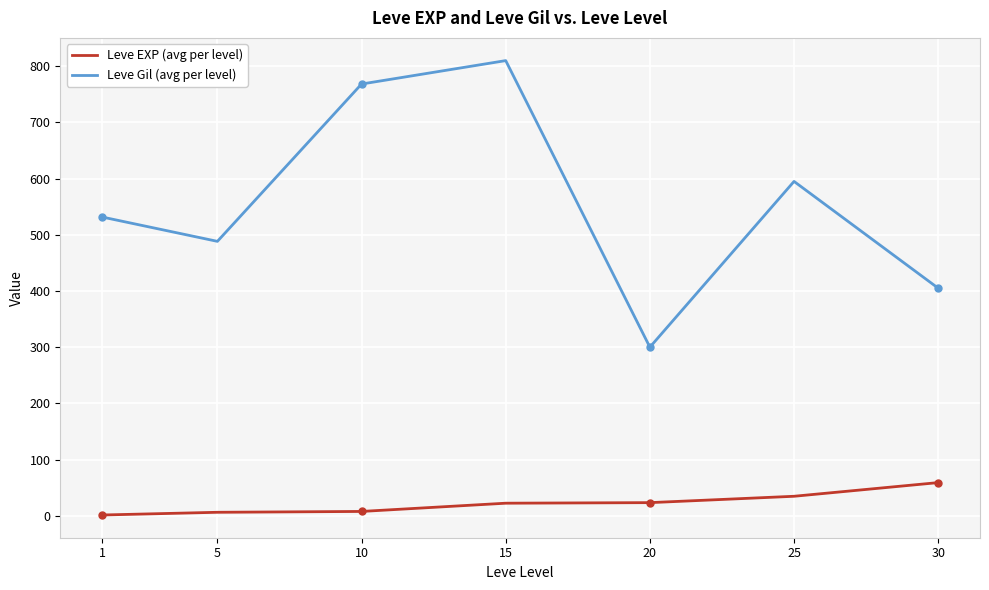

True or false: Leve Gil (avg per level) has a value of 514.2 at 20.

False